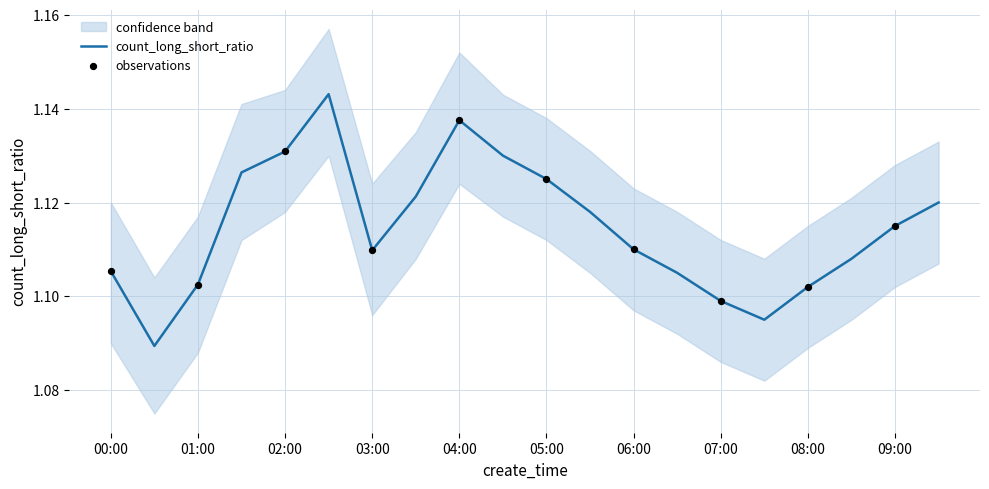

Which series reaches the maximum Y coordinate?

upper_bound